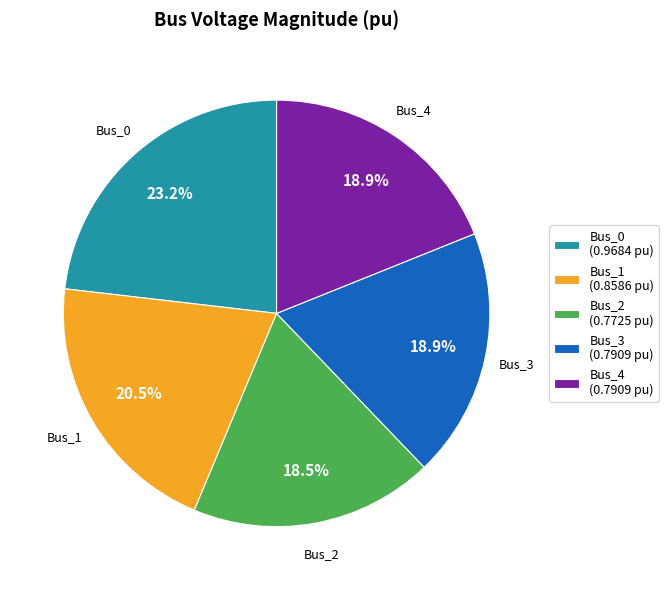

Is there any slice that represents more than half of the pie?

No